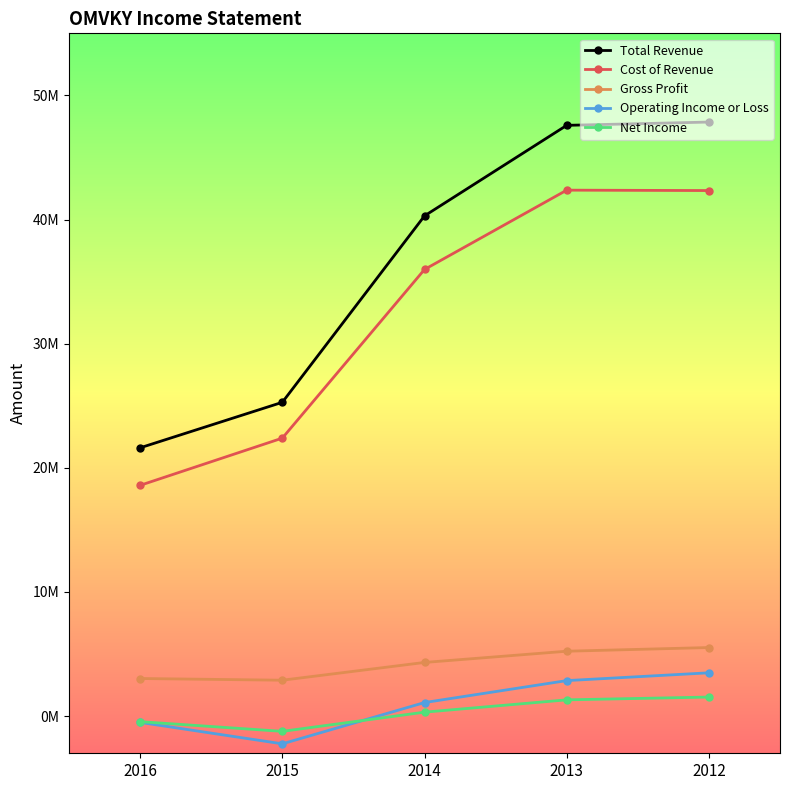

What is the sum of all Operating Income or Loss values?

4671600